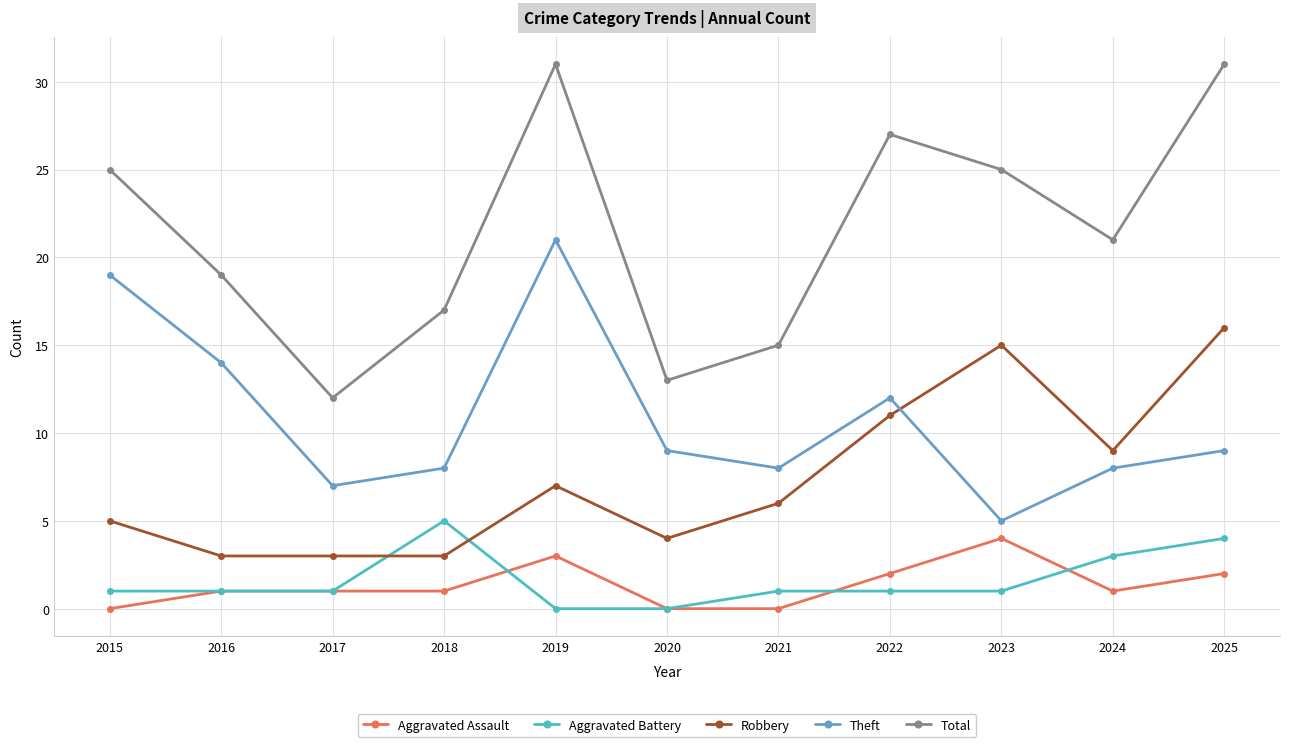

In Total, how many points are higher than both neighbors (excluding endpoints)?

2